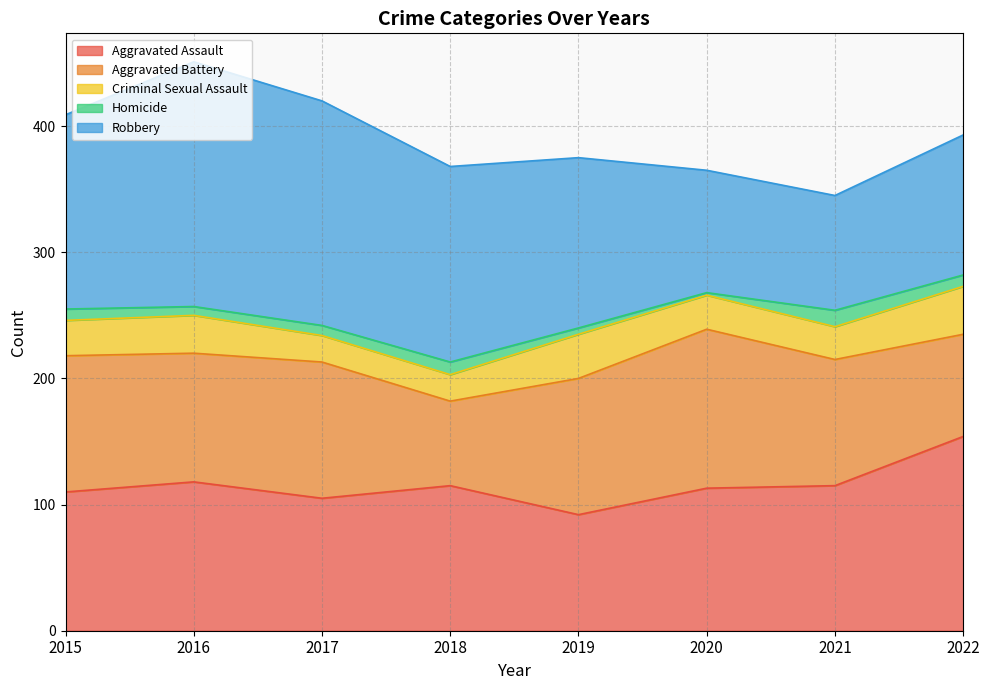

What is the smallest value displayed?

2